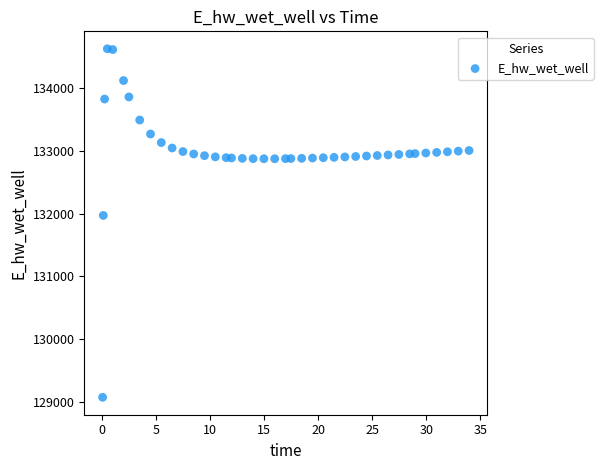

What is the range of X values (max minus min)?

33.9